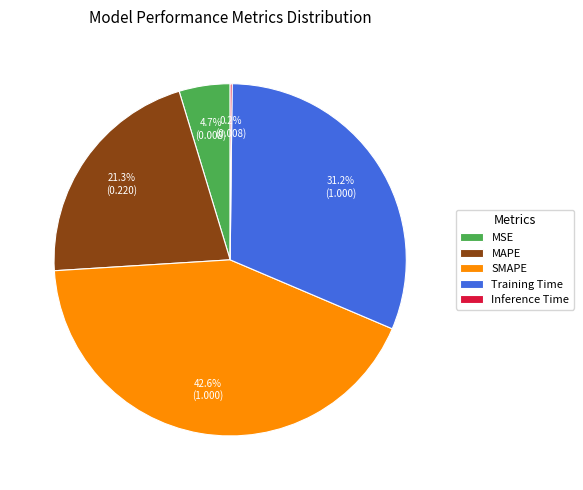

To the nearest percent, what is the difference between the largest and smallest slice percentages?

42%